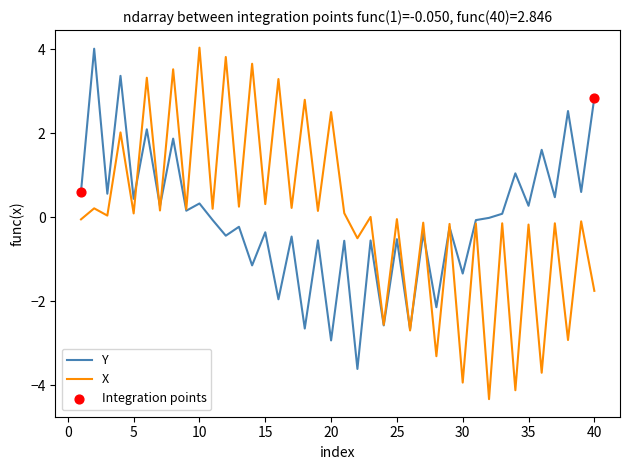

Which series has the largest range (max minus min)?

X